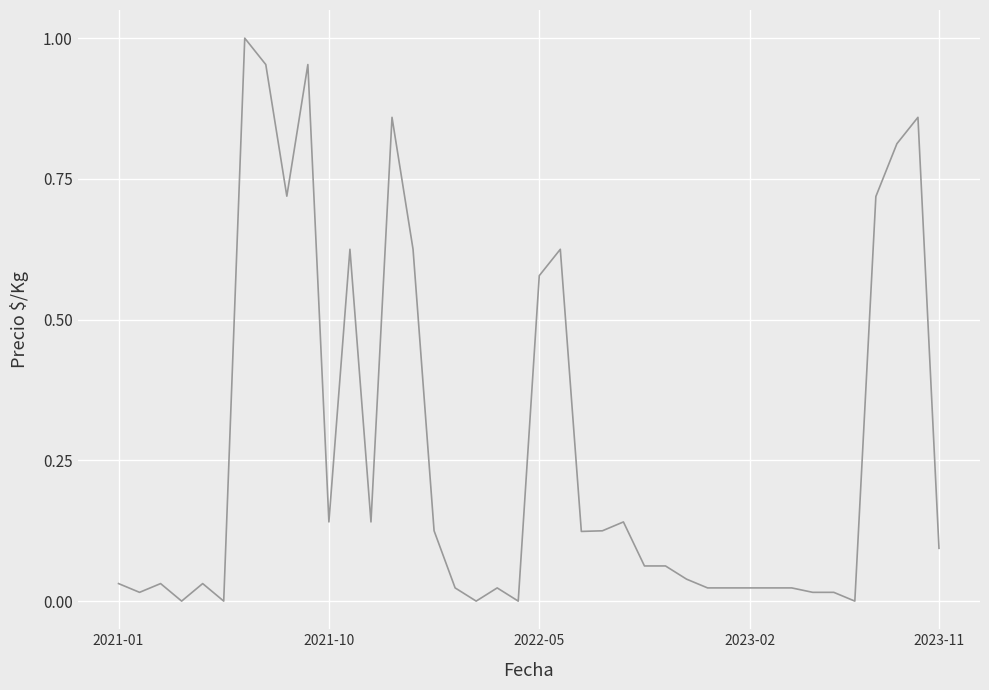

What is the label of the 7th point from the right?

33